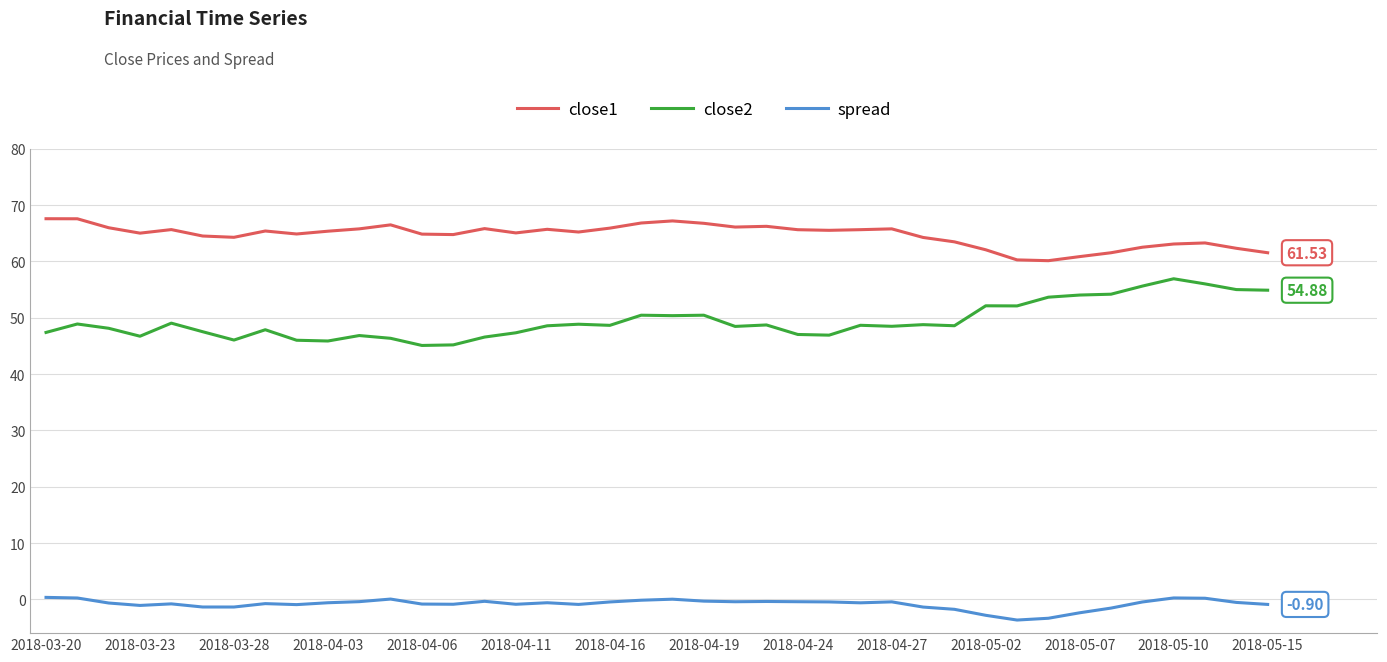

What is the maximum value shown in the chart?

67.6